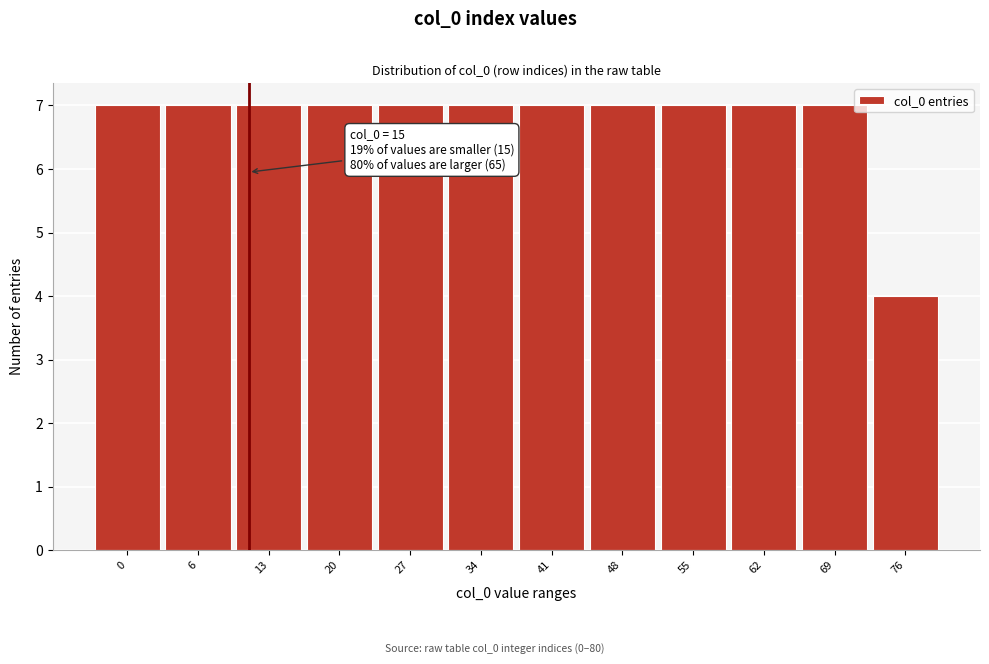

Reading left to right, list all the values displayed in this chart.

7	7	7	7	7	7	7	7	7	7	7	4